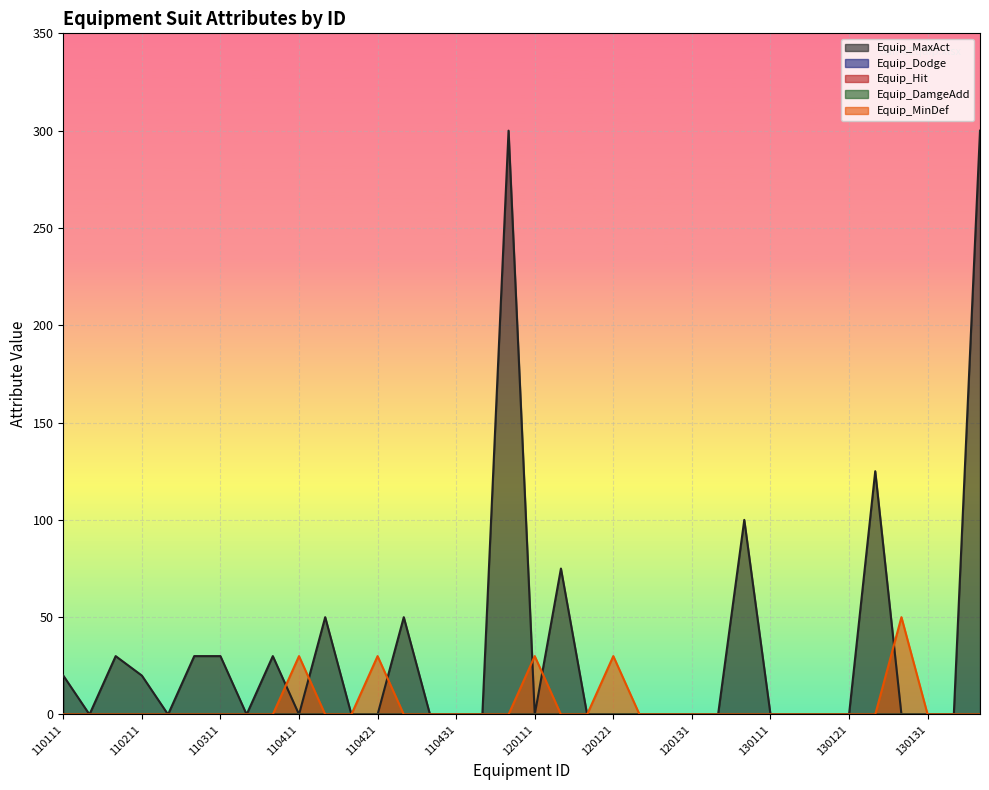

Reading right to left, transcribe all the data shown in this chart.

Equip_MaxAct: 300.0	0.0	0.0	0.0	125.0	0.0	0.0	0.0	0.0	100.0	0.0	0.0	0.0	0.0	0.0	0.0	75.0	0.0	300.0	0.0	0.0	0.0	50.0	0.0	0.0	50.0	0.0	30.0	0.0	30.0	30.0	0.0	20.0	30.0	0.0	20.0
Equip_Dodge: 0.1	0.0	0.0	0.0	0.0	0.0	0.0	0.0	0.0	0.0	0.0	0.0	0.0	0.0	0.0	0.0	0.0	0.0	0.0	0.0	0.0	0.0	0.0	0.0	0.0	0.0	0.0	0.0	0.0	0.0	0.0	0.0	0.0	0.0	0.0	0.0
Equip_Hit: 0.0	0.0	0.0	0.0	0.0	0.1	0.0	0.0	0.0	0.0	0.0	0.0	0.0	0.0	0.0	0.0	0.0	0.0	0.0	0.0	0.0	0.0	0.0	0.0	0.0	0.0	0.0	0.0	0.0	0.0	0.0	0.0	0.0	0.0	0.0	0.0
Equip_DamgeAdd: 0.0	0.0	0.0	0.0	0.0	0.0	0.1	0.0	0.0	0.0	0.0	0.0	0.0	0.0	0.0	0.0	0.0	0.0	0.0	0.0	0.0	0.0	0.0	0.0	0.0	0.0	0.0	0.0	0.0	0.0	0.0	0.0	0.0	0.0	0.0	0.0
Equip_MinDef: 0.0	0.0	0.0	50.0	0.0	0.0	0.0	0.0	0.0	0.0	0.0	0.0	0.0	0.0	30.0	0.0	0.0	30.0	0.0	0.0	0.0	0.0	0.0	30.0	0.0	0.0	30.0	0.0	0.0	0.0	0.0	0.0	0.0	0.0	0.0	0.0